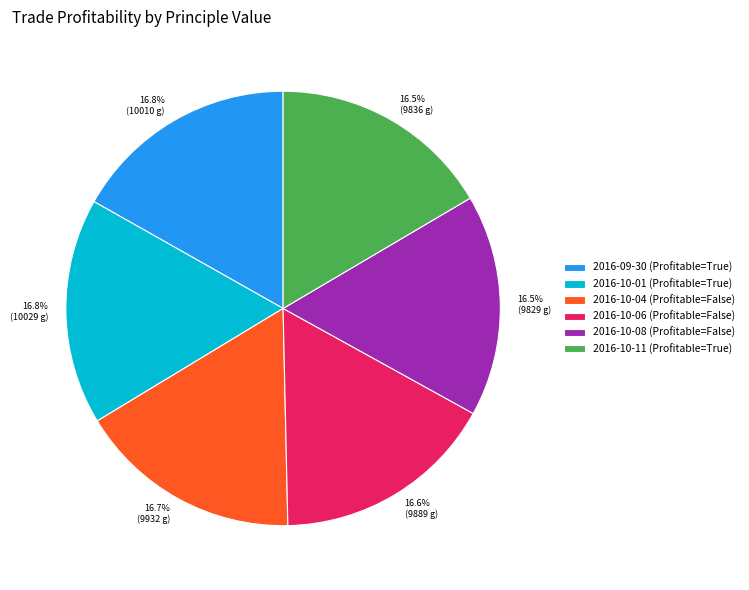

Approximately how many times larger is the value at 2016-10-06 (Profitable=False) compared to 2016-10-11 (Profitable=True)?

1.0